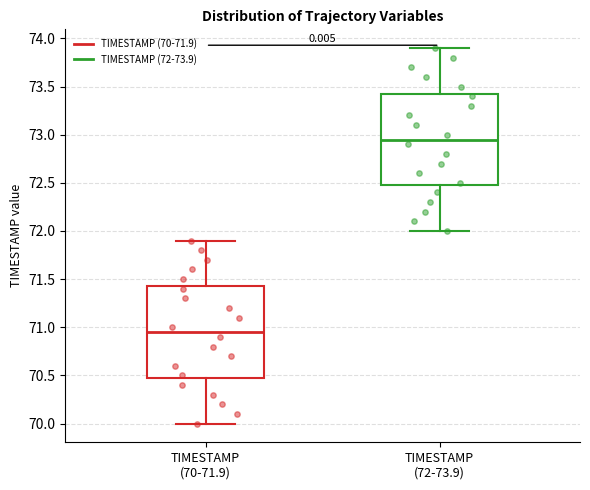

Which box's median line is the lowest?

TIMESTAMP (70-71.9)